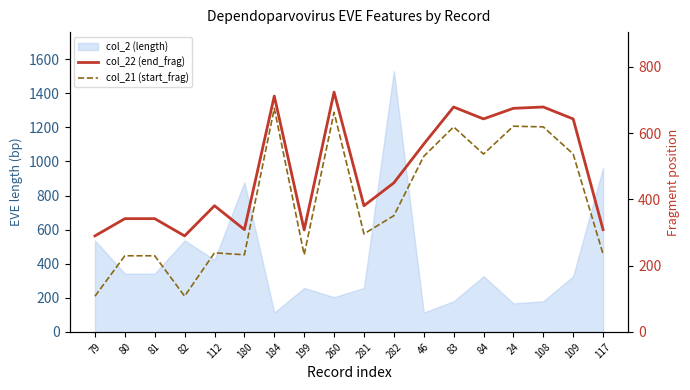

At which category does the chart reach its peak across all series?

260